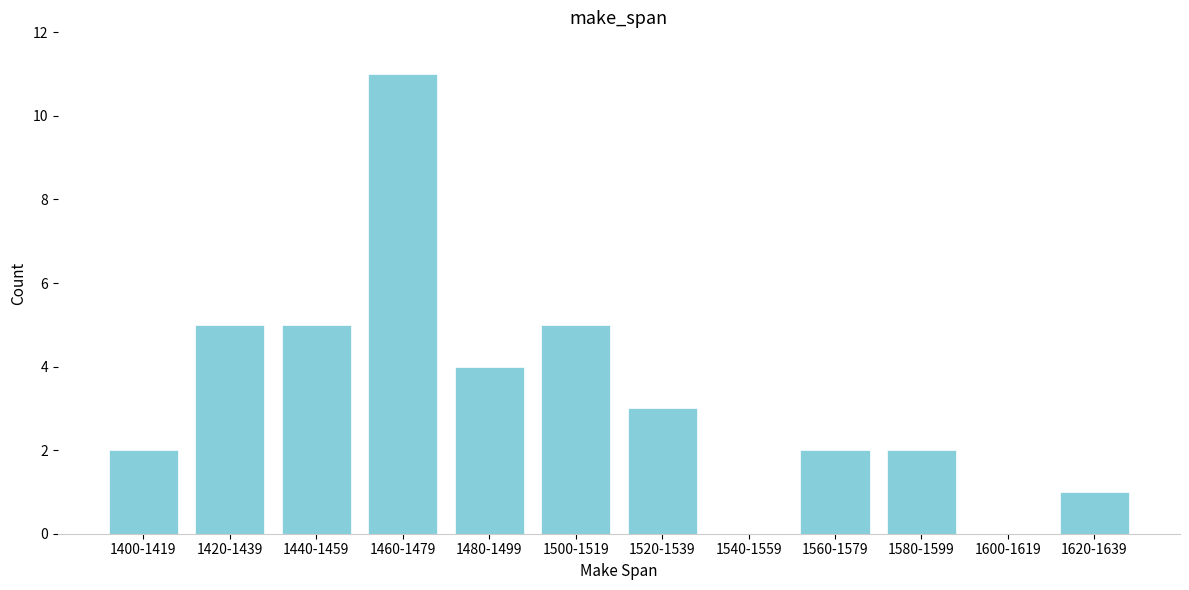

Reading left to right, list all the values displayed in this chart.

1400-1419=2	1420-1439=5	1440-1459=5	1460-1479=11	1480-1499=4	1500-1519=5	1520-1539=3	1540-1559=0	1560-1579=2	1580-1599=2	1600-1619=0	1620-1639=1